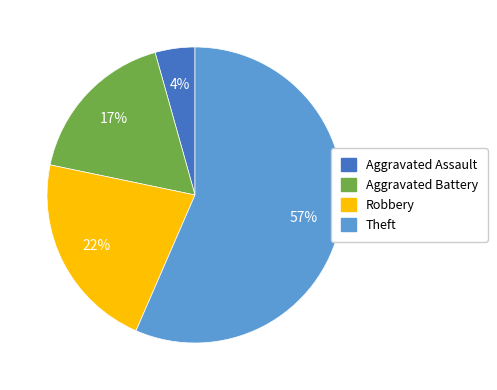

To the nearest percent, what is the average slice percentage?

25%